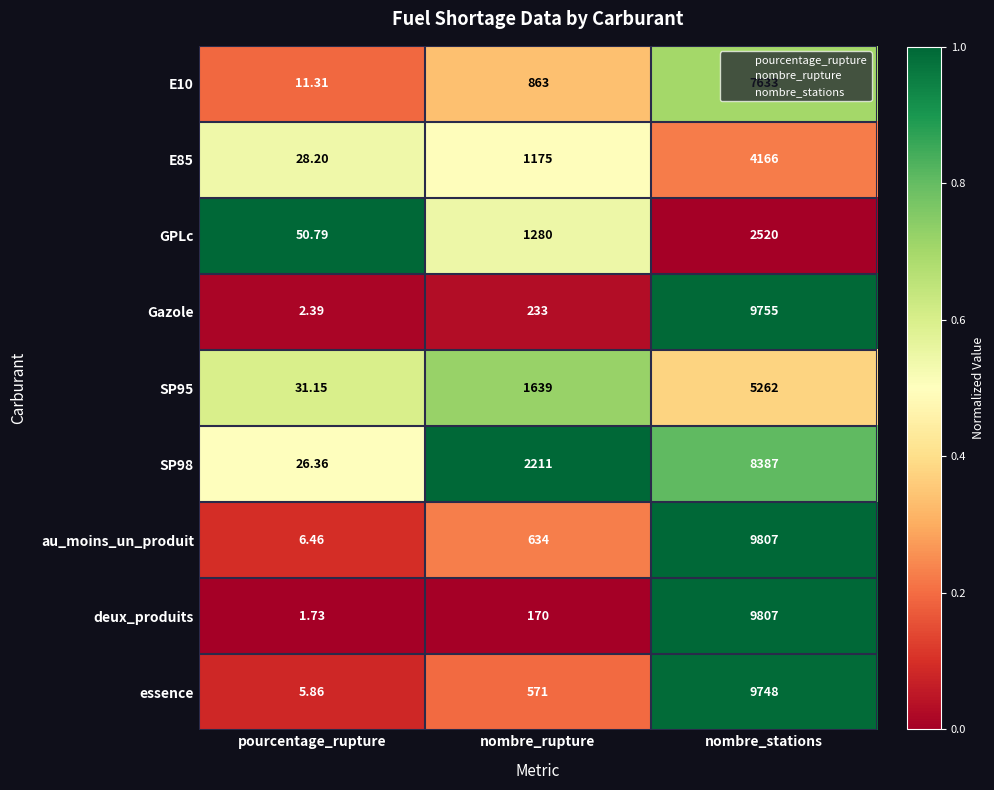

Which label corresponds to the smallest value in the chart?

pourcentage_rupture